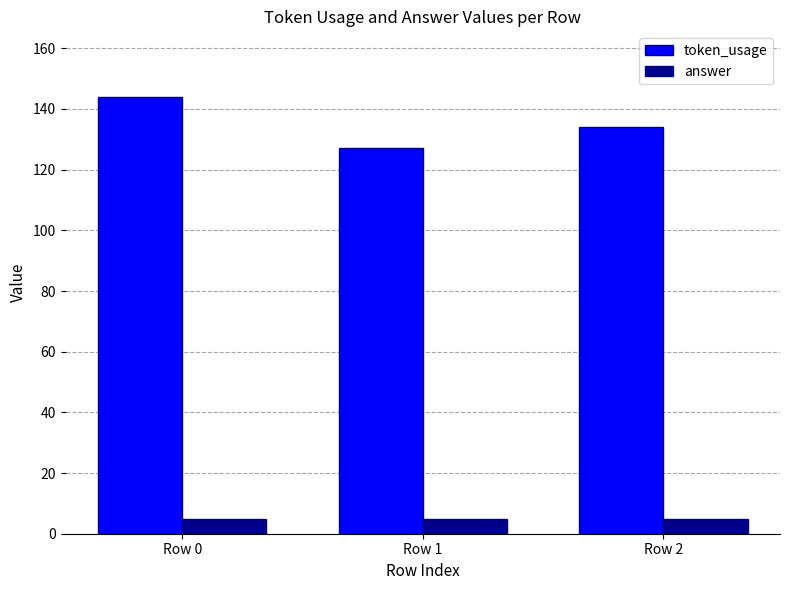

Which series changed the most between Row 0 and Row 1?

token_usage